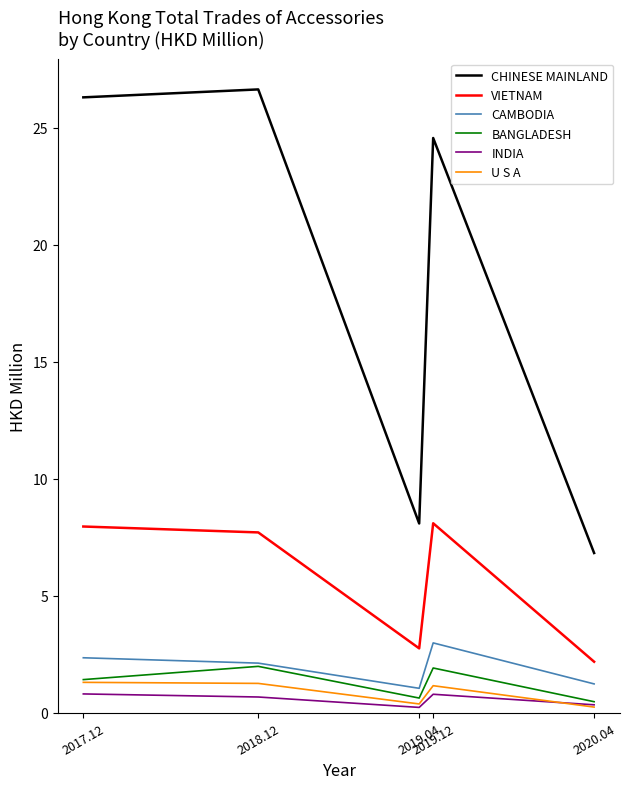

At how many categories does at least one series exceed 21?

3